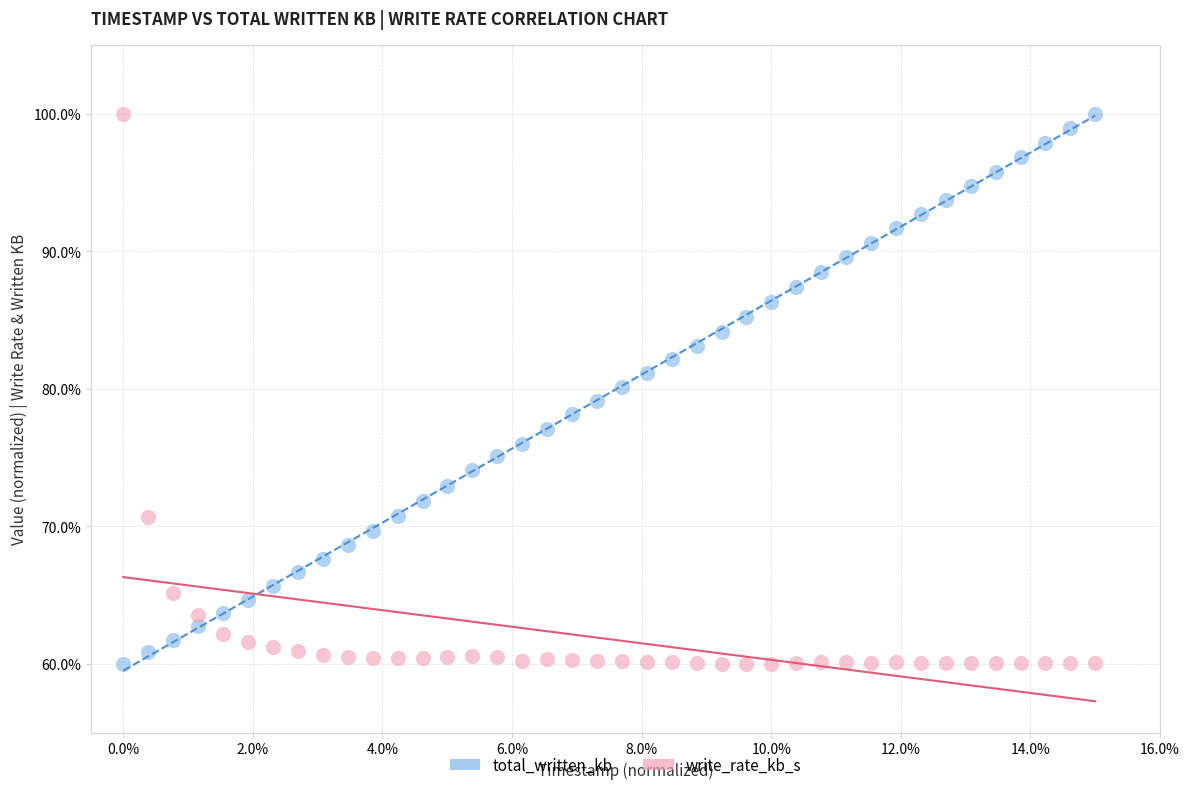

What is the X range (max minus min) for the scatter plot?

15.0